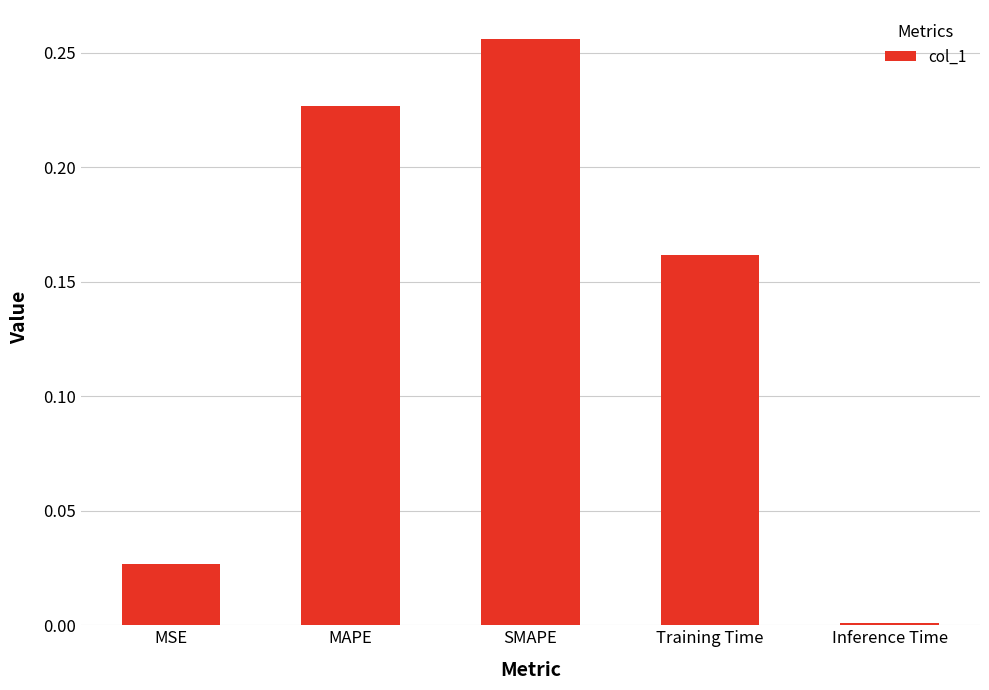

The chart shows a value of 0.1 at MAPE. True or false?

False